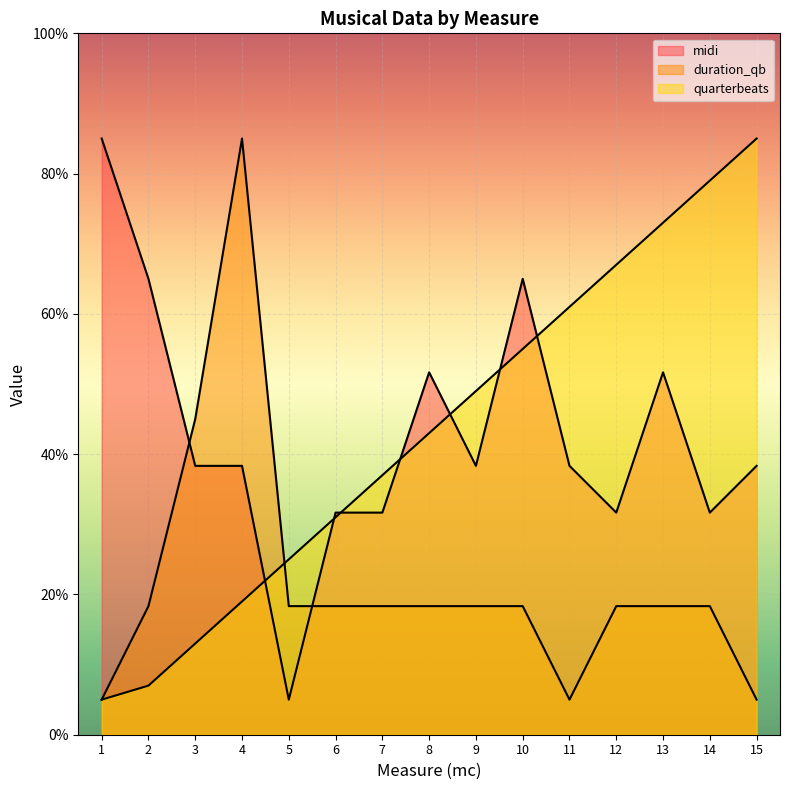

Between which two adjacent categories do duration_qb and midi first intersect?

2 and 3